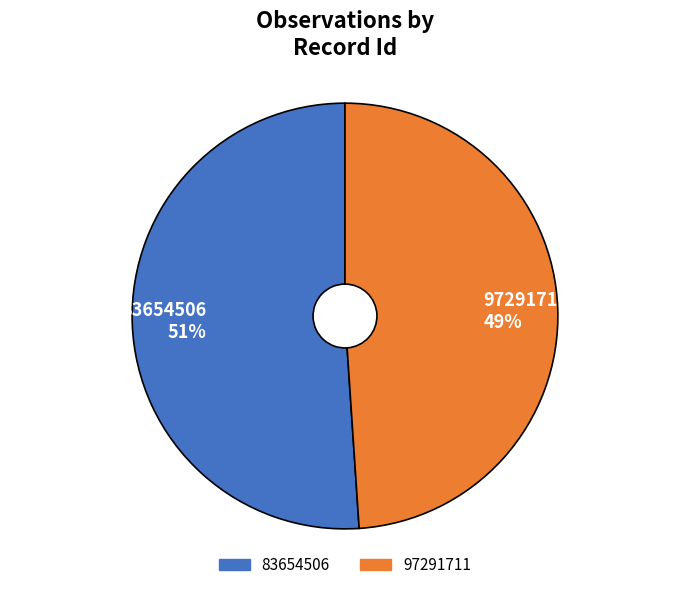

Combined, do 83654506 and 97291711 account for over 50%?

Yes